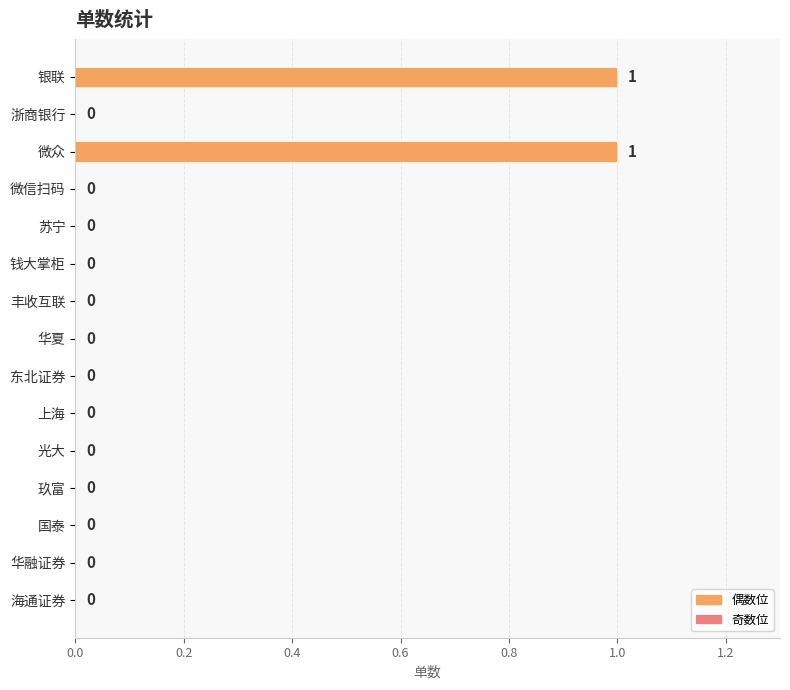

The chart shows a value of 0 at 钱大掌柜. True or false?

True